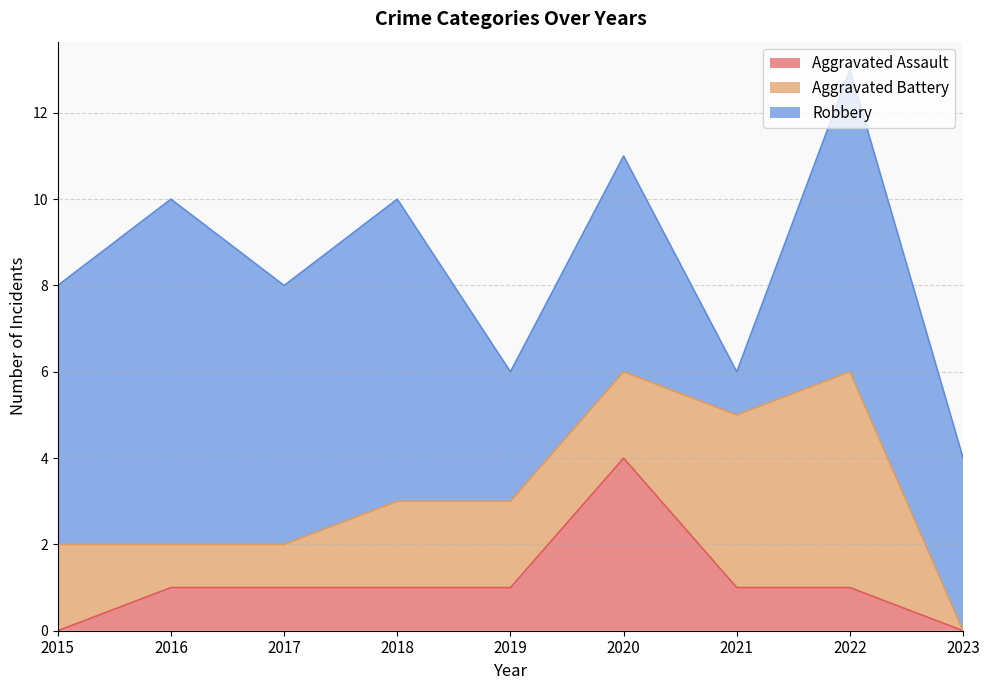

What is the value of the Aggravated Battery point at the 5th from the left?

2